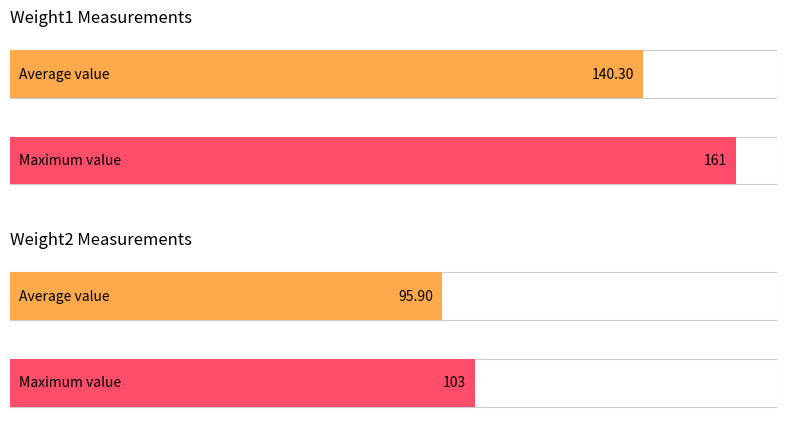

List the series in order of their overall mean, lowest first.

Weight2, Weight1